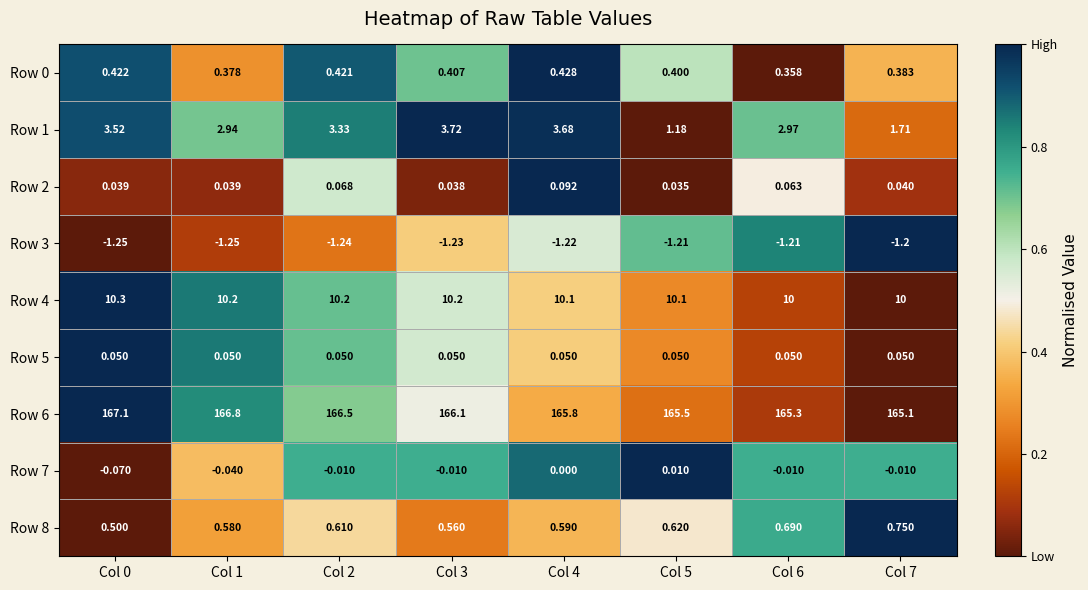

Is the value of Row 6 at Col 2 greater than the value of Row 7 at Col 0?

Yes